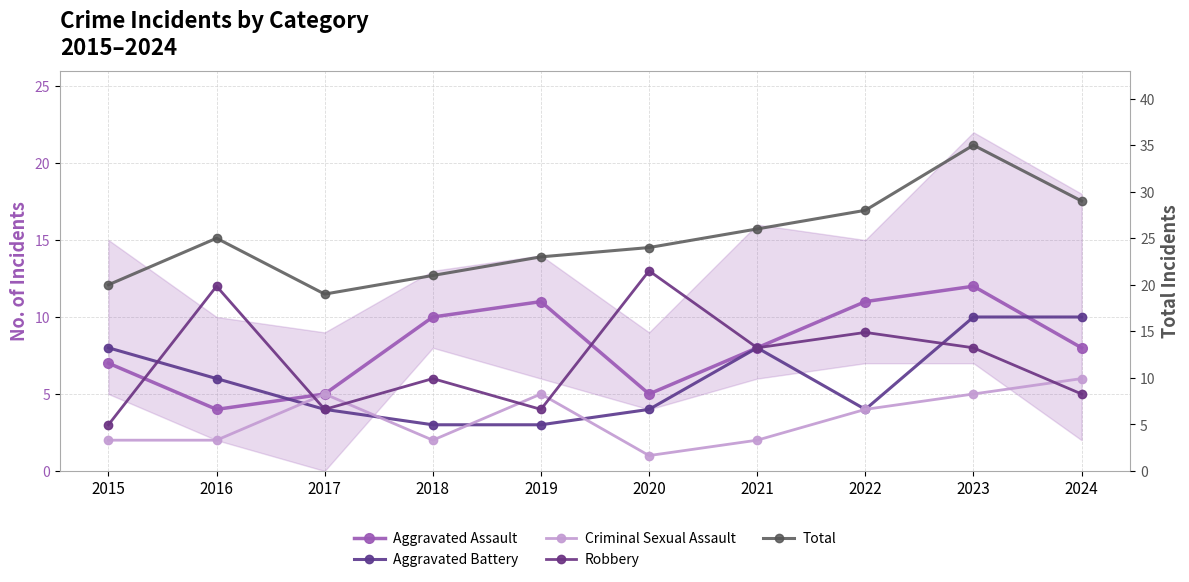

At which category does Robbery reach its first local valley?

2017